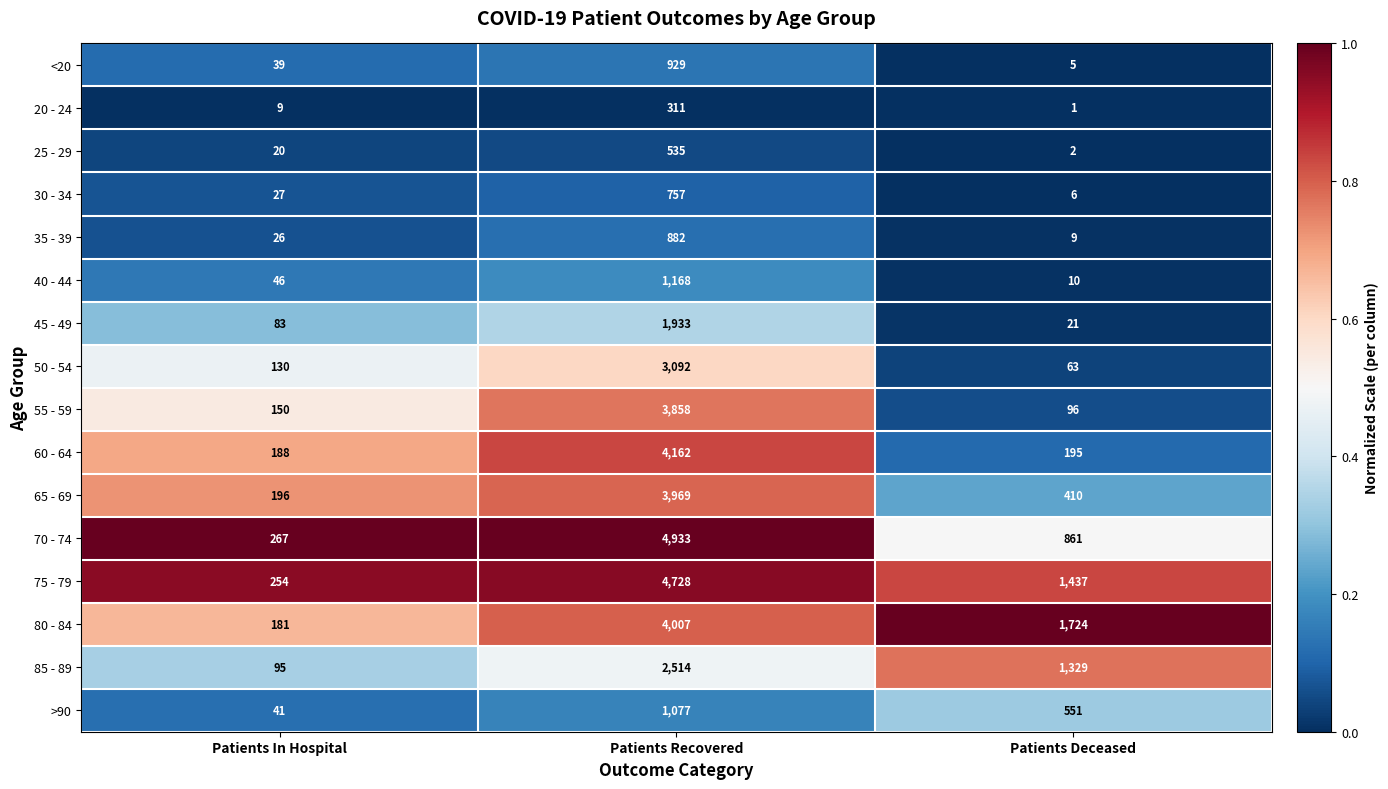

Is it true that 65 - 69 equals 579 at Patients Deceased?

False